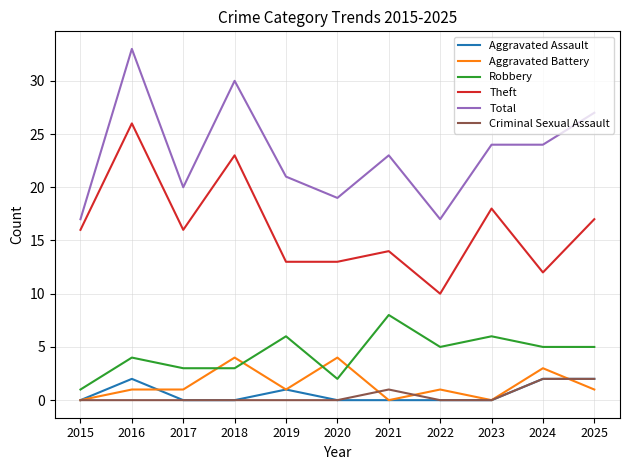

Which series changed the most between 2020 and 2024?

Total